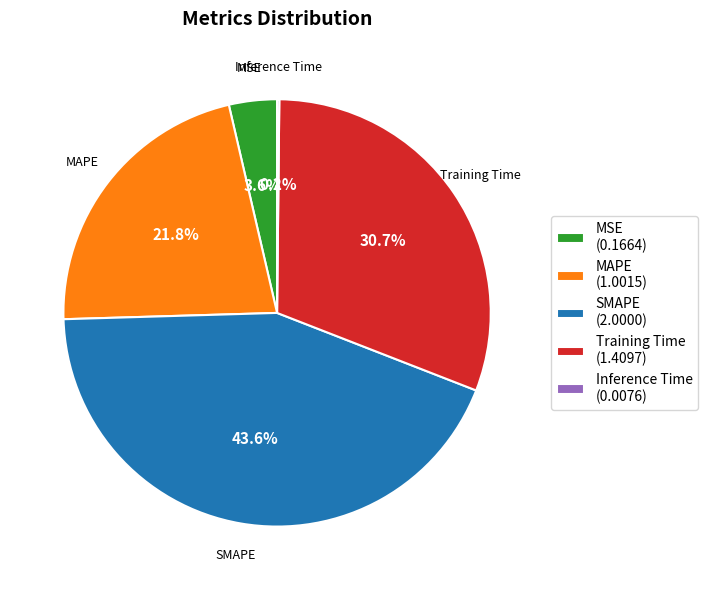

Which has a higher value, SMAPE (2.0000) or MAPE (1.0015)?

SMAPE (2.0000)